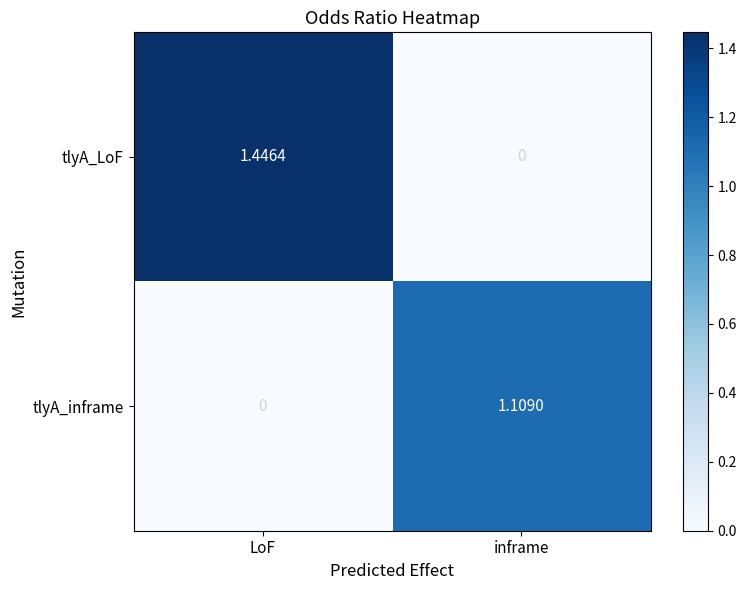

Which category has the highest value across all series?

LoF